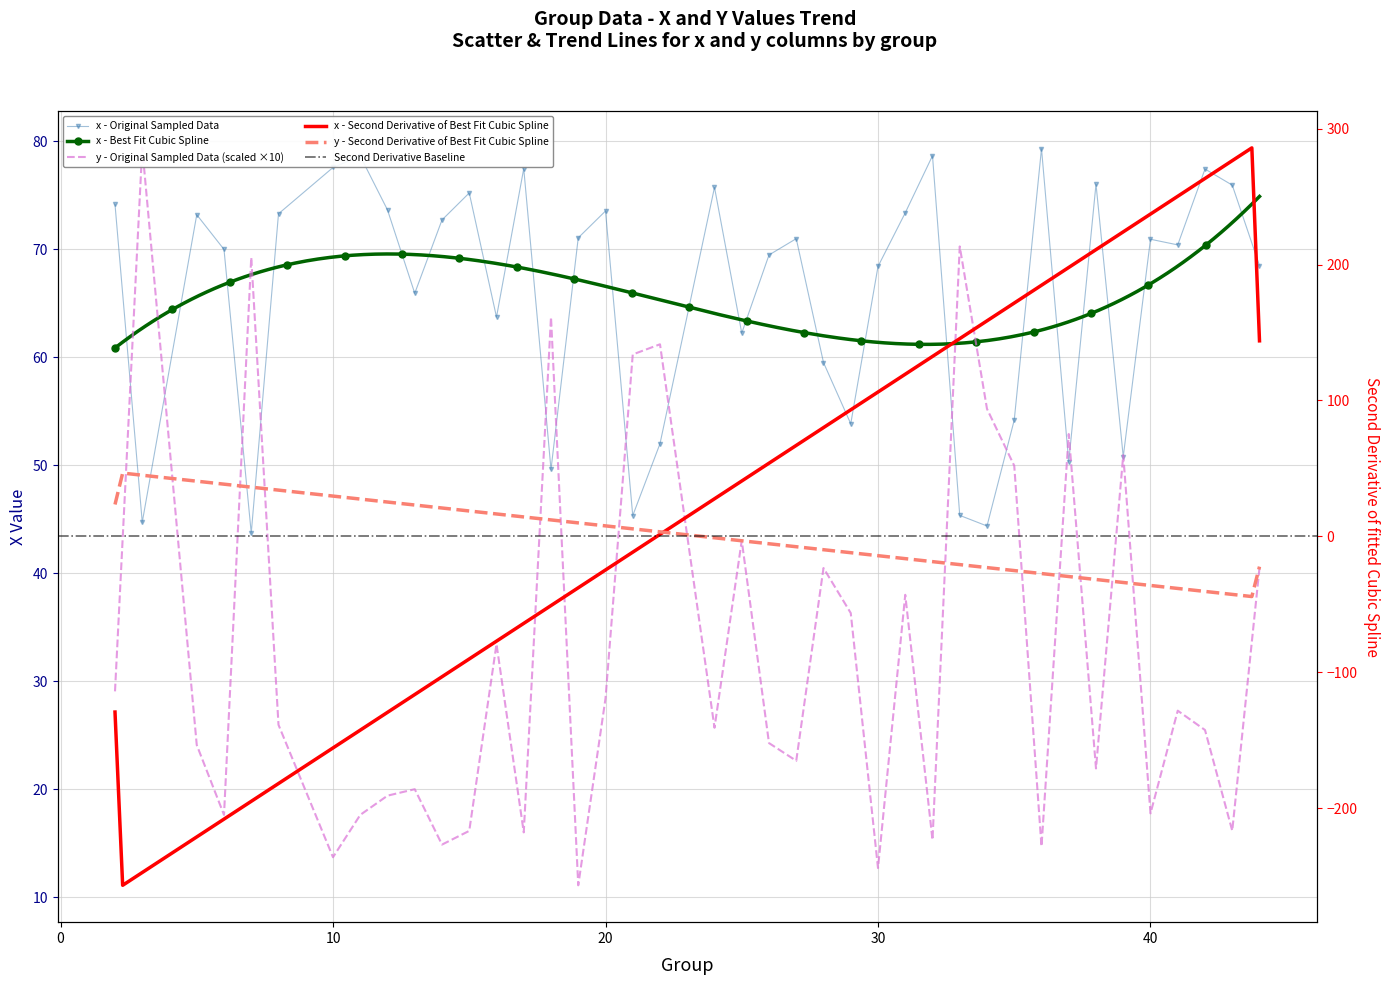

Which series has the largest total across all categories?

x_values